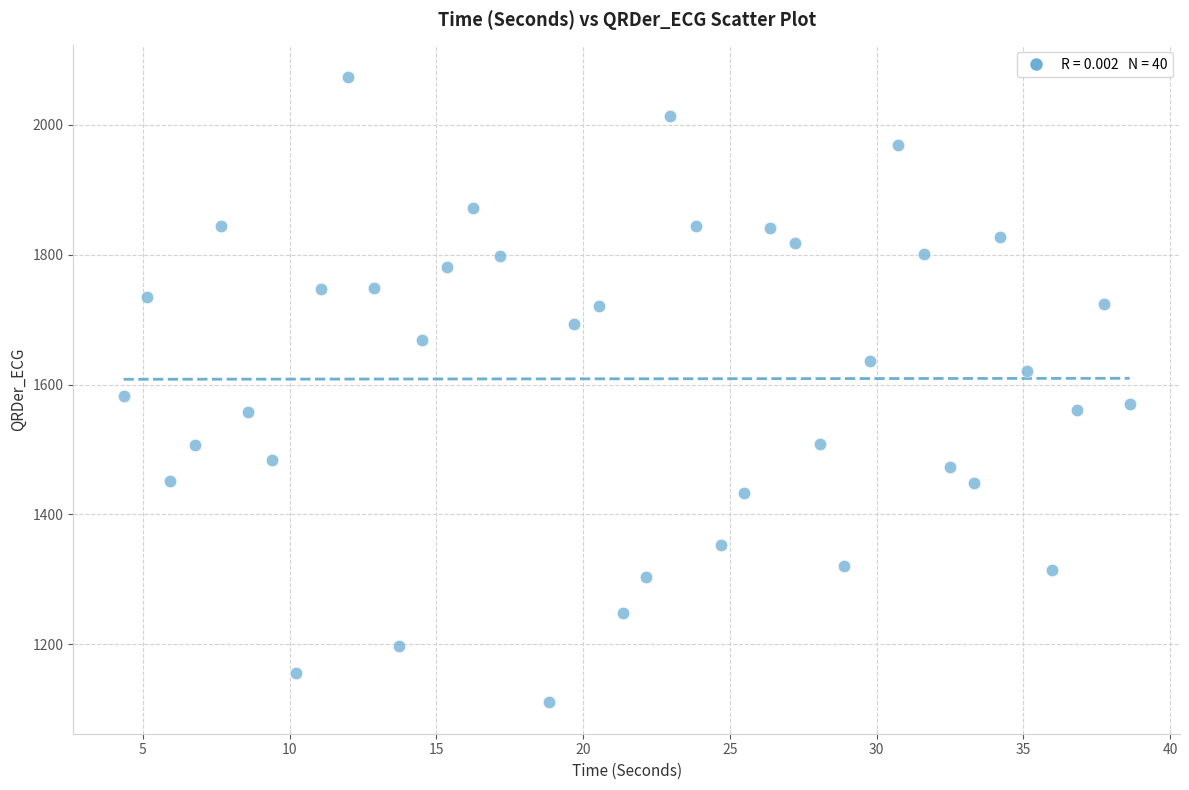

What is the range of X values (max minus min)?

34.3